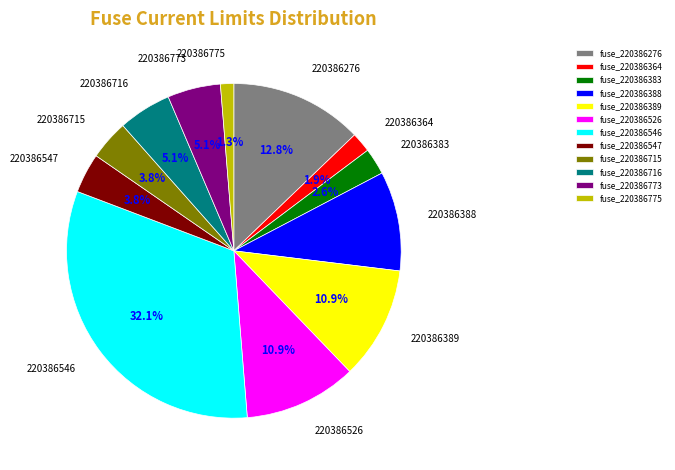

Approximately how many times larger is the value at fuse_220386716 compared to fuse_220386715?

1.3